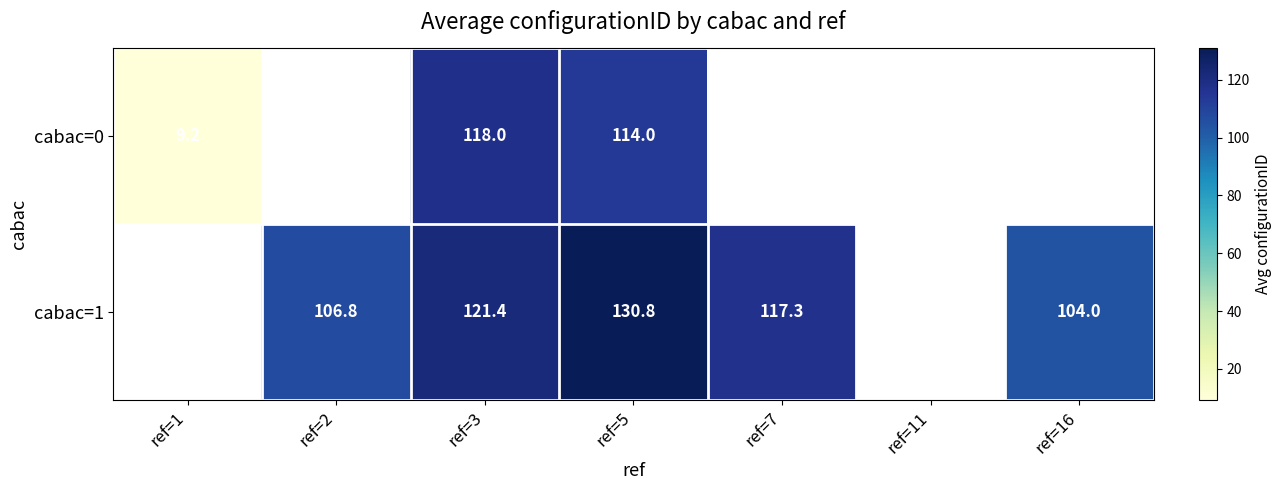

Between ref=11 and ref=3, which is larger?

ref=3